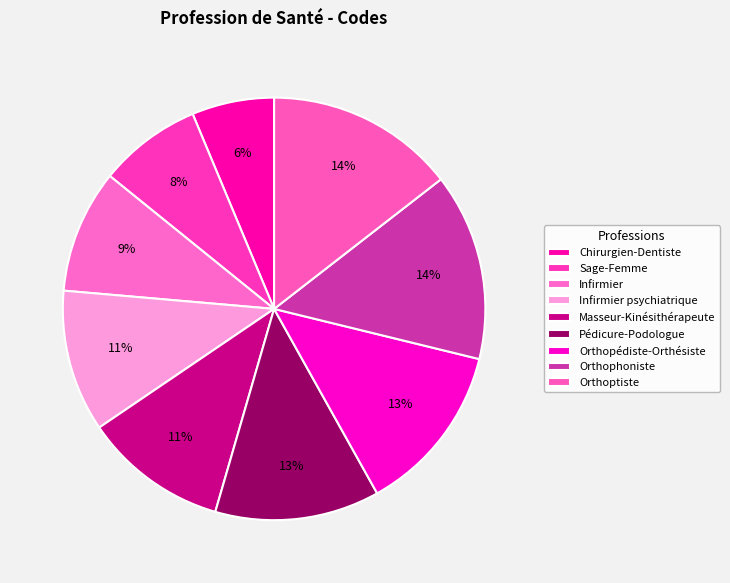

How many segments does this pie chart have?

9